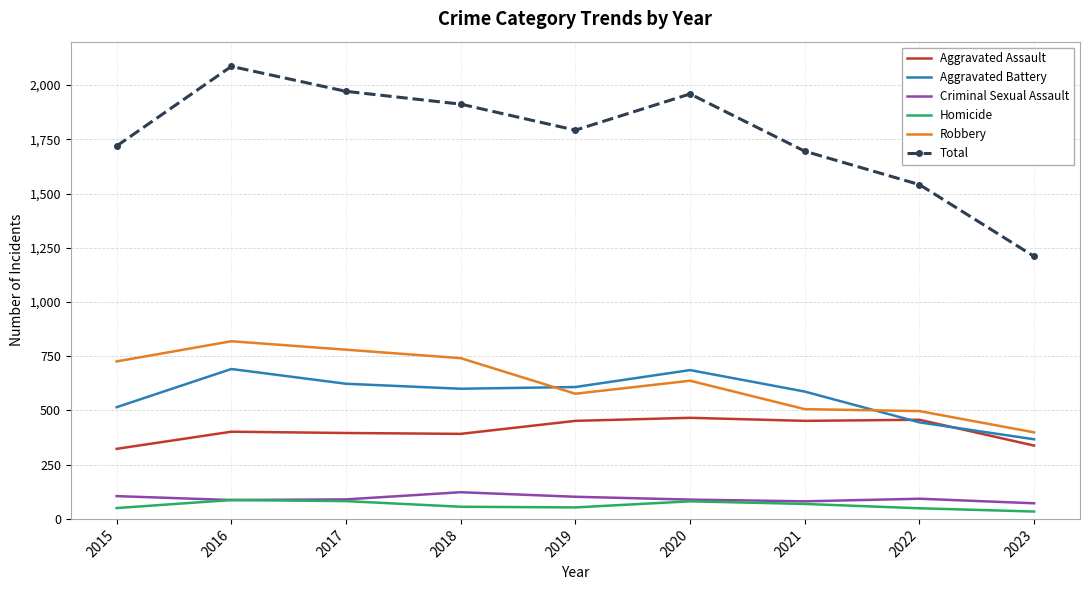

At which category is the sum across all series the highest?

2016